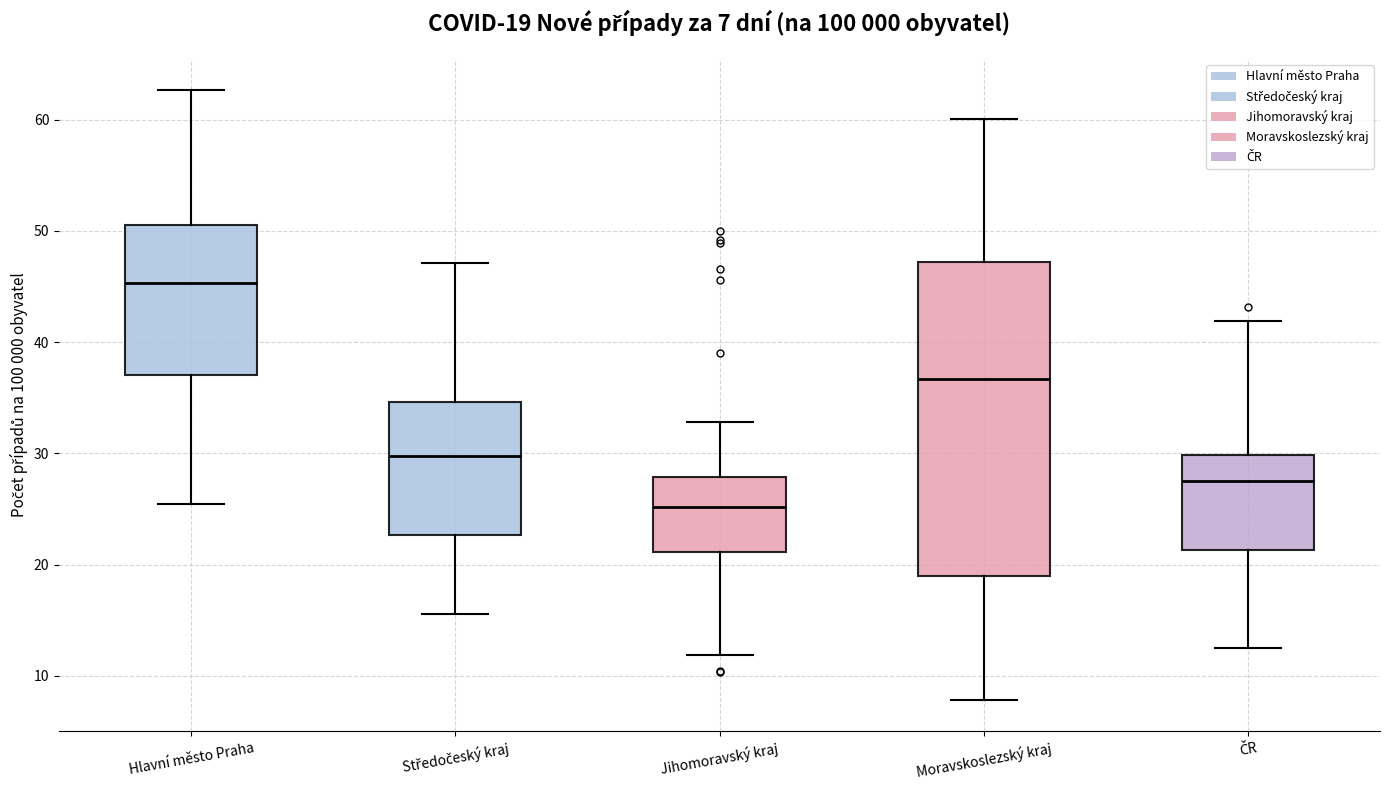

Which box's median line is the lowest?

Jihomoravský kraj